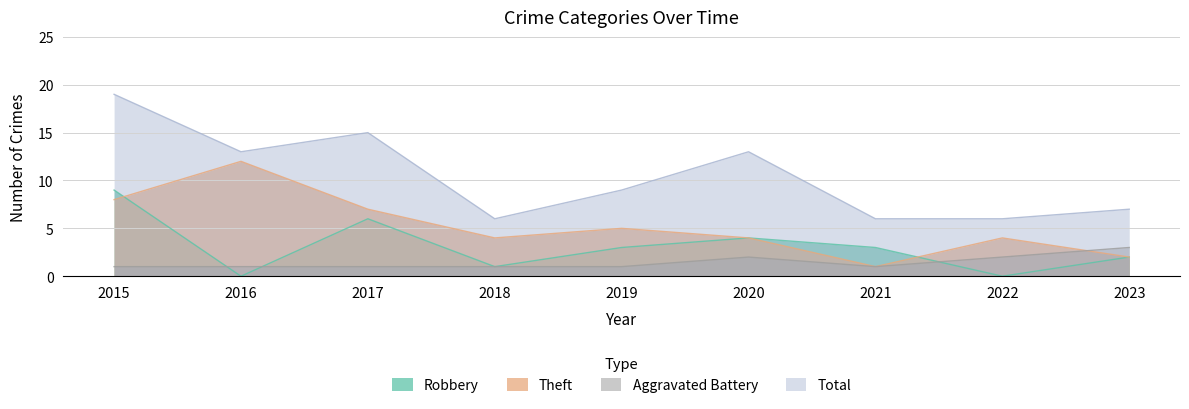

List the series in order of their peak value, lowest first.

Aggravated Battery, Robbery, Theft, Total